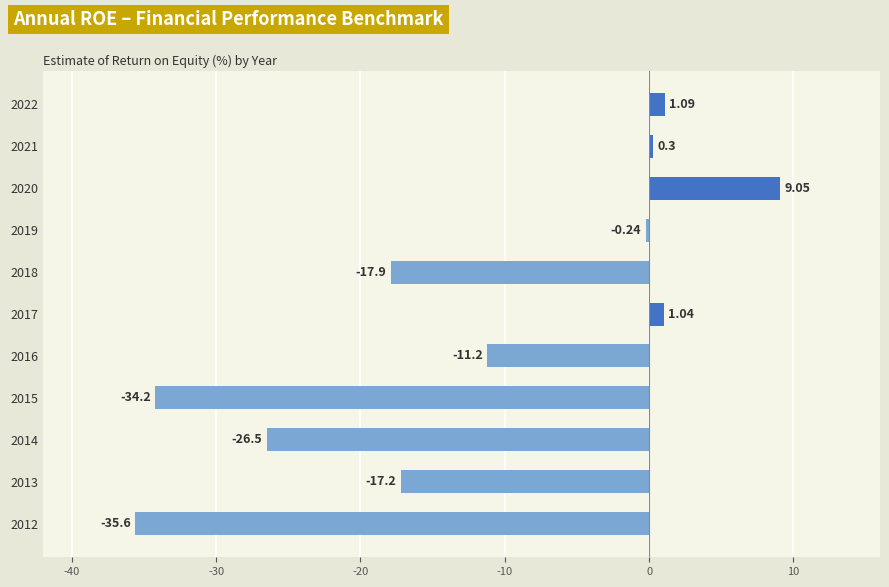

Rank the categories by value from lowest to highest.

2012, 2015, 2014, 2018, 2013, 2016, 2019, 2021, 2017, 2022, 2020